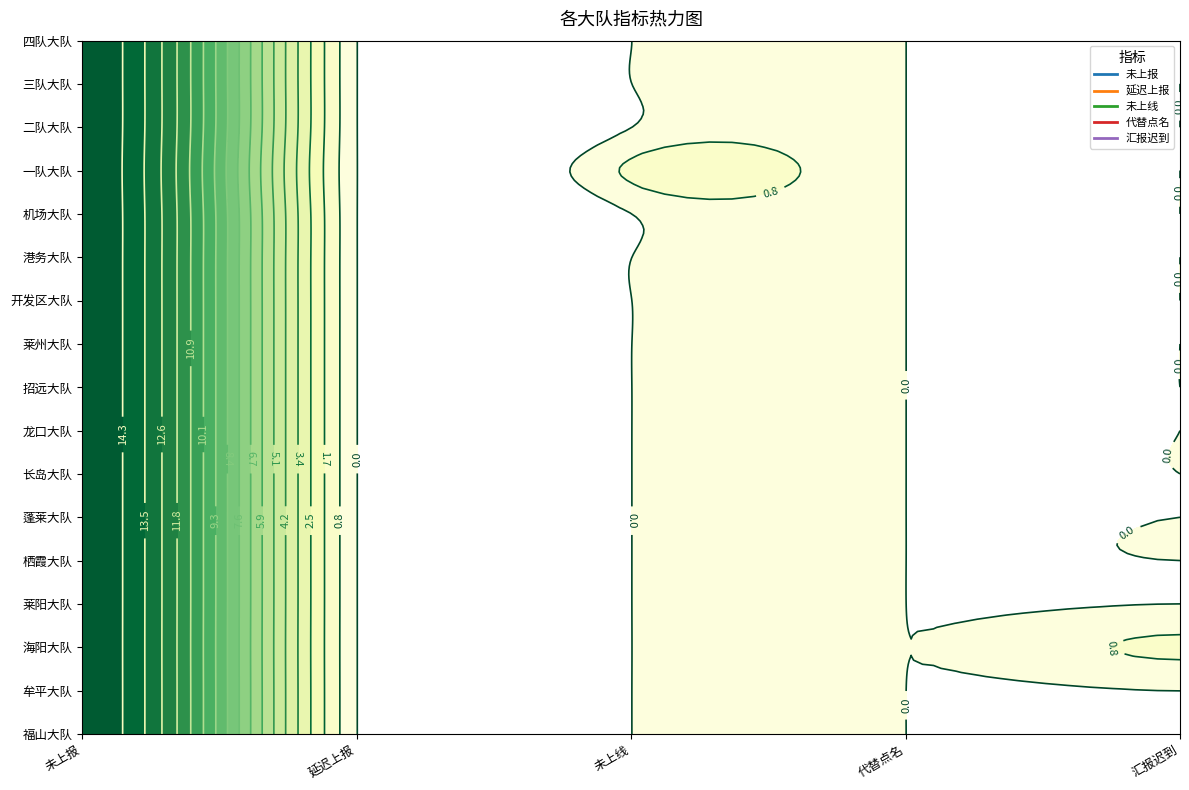

Reading left to right, what are all the values shown in this chart?

未上报: 15	15	15	15	15	15	15	15	15	15	15	15	15	15	15	15	15
延迟上报: 0	0	0	0	0	0	0	0	0	0	0	0	0	0	0	0	0
未上线: 0	0	0	0	0	0	0	0	0	0	0	0	0	1	0	0	0
代替点名: 0	0	0	0	0	0	0	0	0	0	0	0	0	0	0	0	0
汇报迟到: 0	0	1	0	0	0	0	0	0	0	0	0	0	0	0	0	0